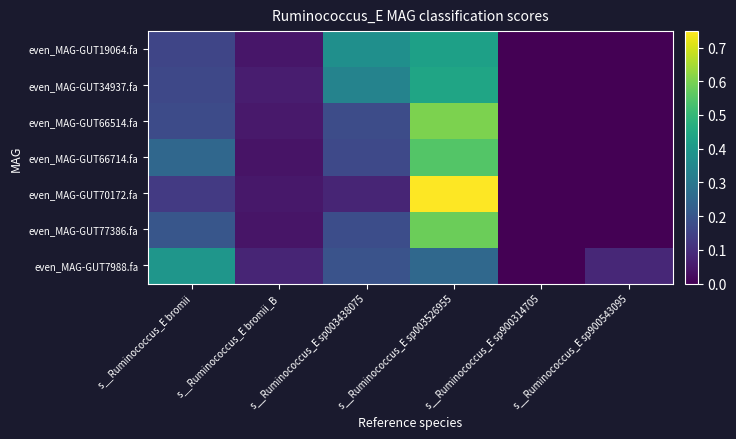

What is the difference between the highest and lowest values at s__Ruminococcus_E sp900543095?

0.1